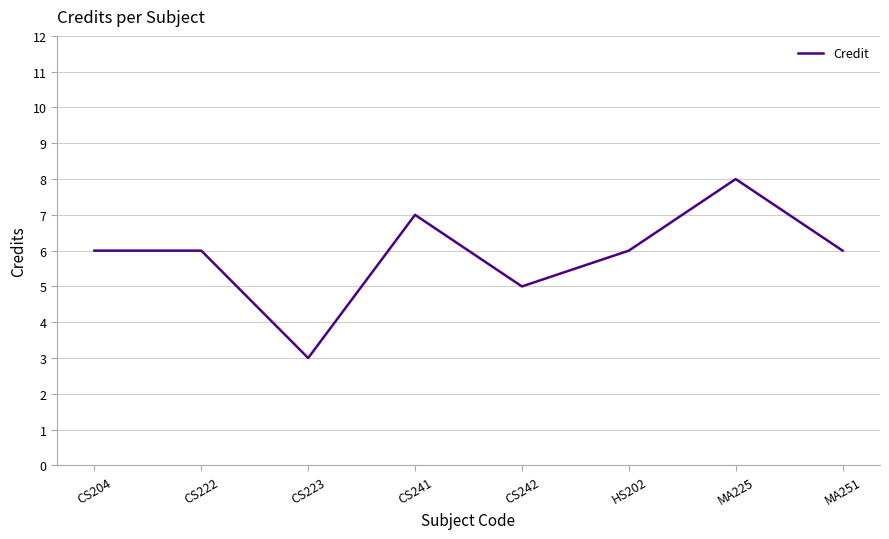

What is the maximum value shown in the chart?

8